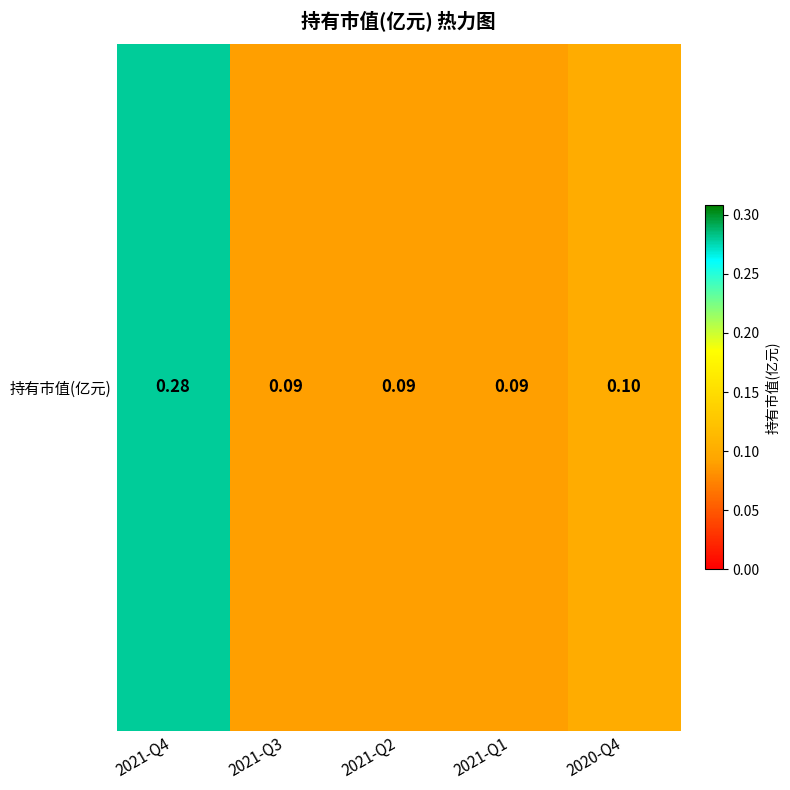

Reading left to right, list all the values displayed in this chart.

0.3	0.1	0.1	0.1	0.1